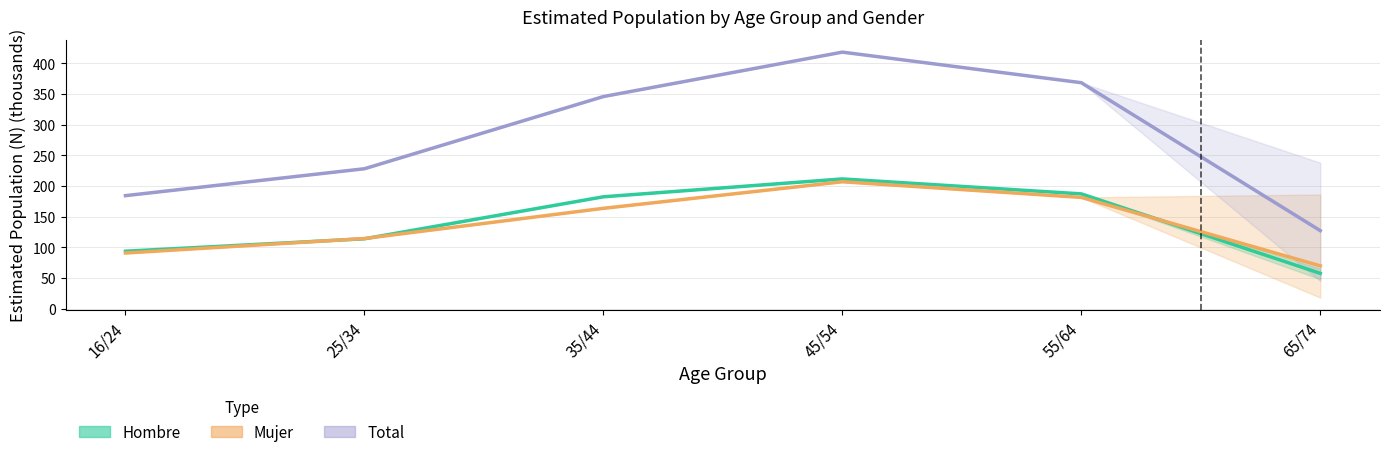

Reading right to left, what are all the values shown in this chart?

Hombre (Estimate): 65/74=57.4	55/64=187.1	45/54=211.4	35/44=182.3	25/34=113.8	16/24=93.6
Mujer (Partial): 65/74=69.7	55/64=181.3	45/54=206.8	35/44=163.5	25/34=114.3	16/24=90.6
Total (Forecast): 65/74=127.1	55/64=368.4	45/54=418.3	35/44=345.8	25/34=228.1	16/24=184.2